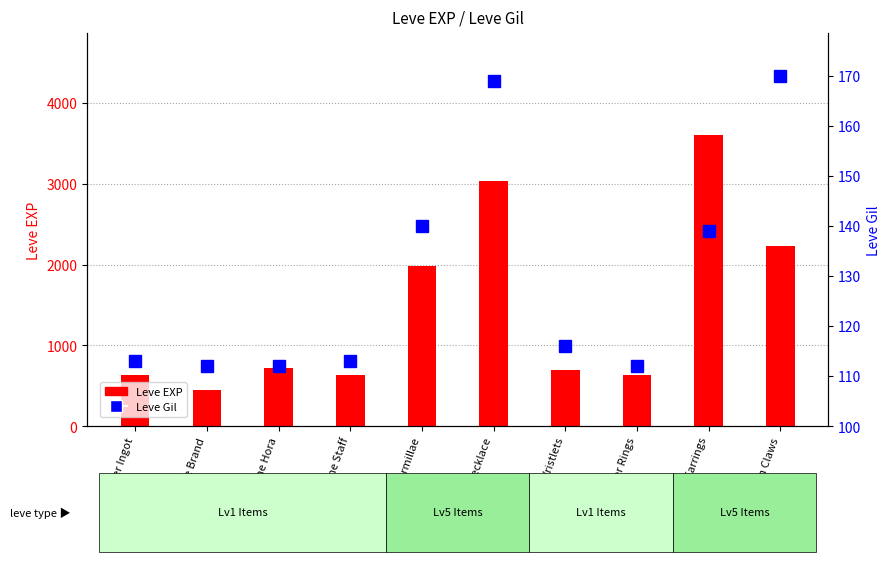

Where is Leve Gil nearest to the value 141?

Bone Armillae